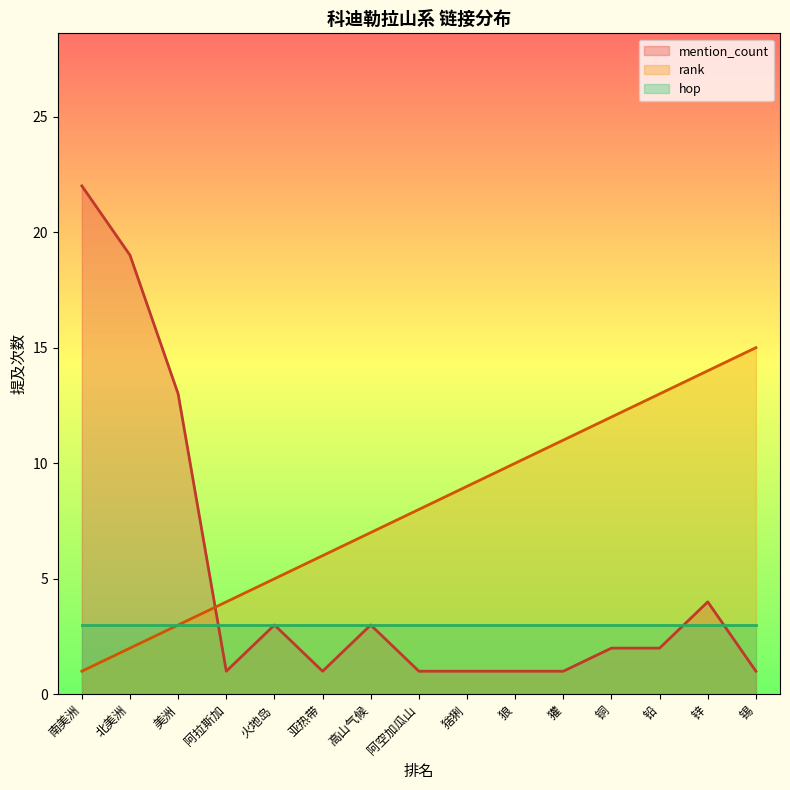

Where does the mention_count series first go above 2?

南美洲